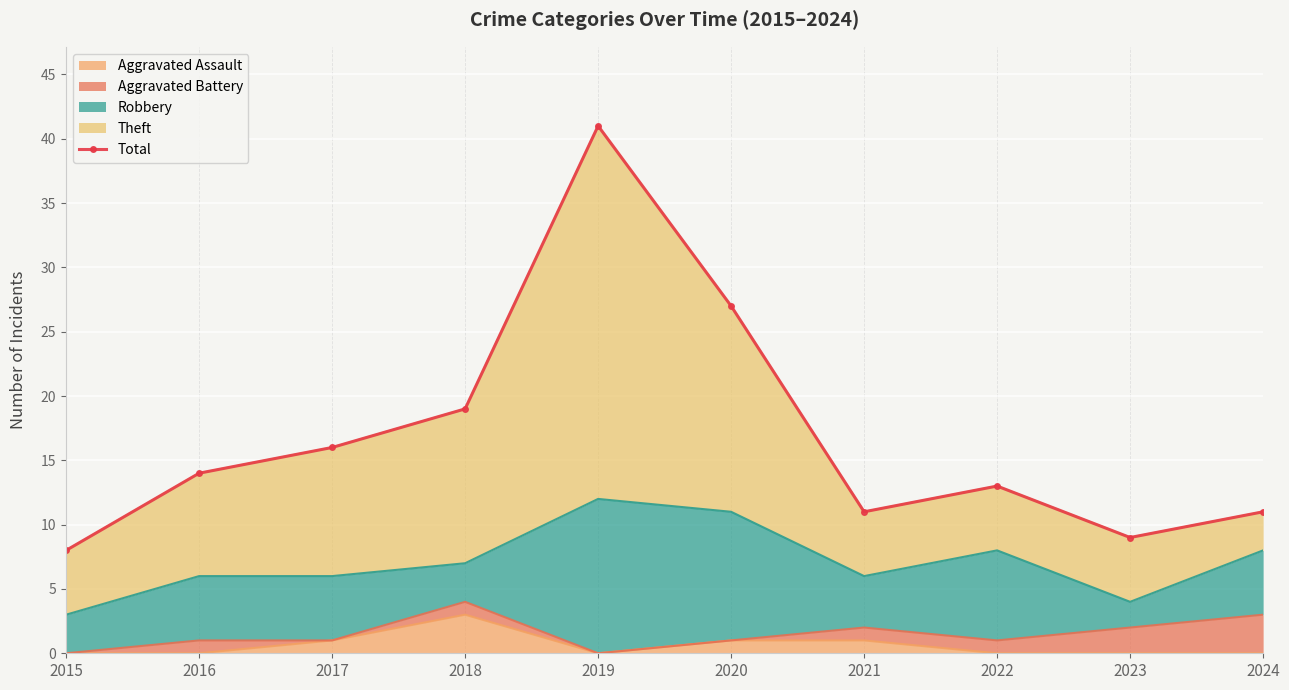

What is the sum of all values?

169